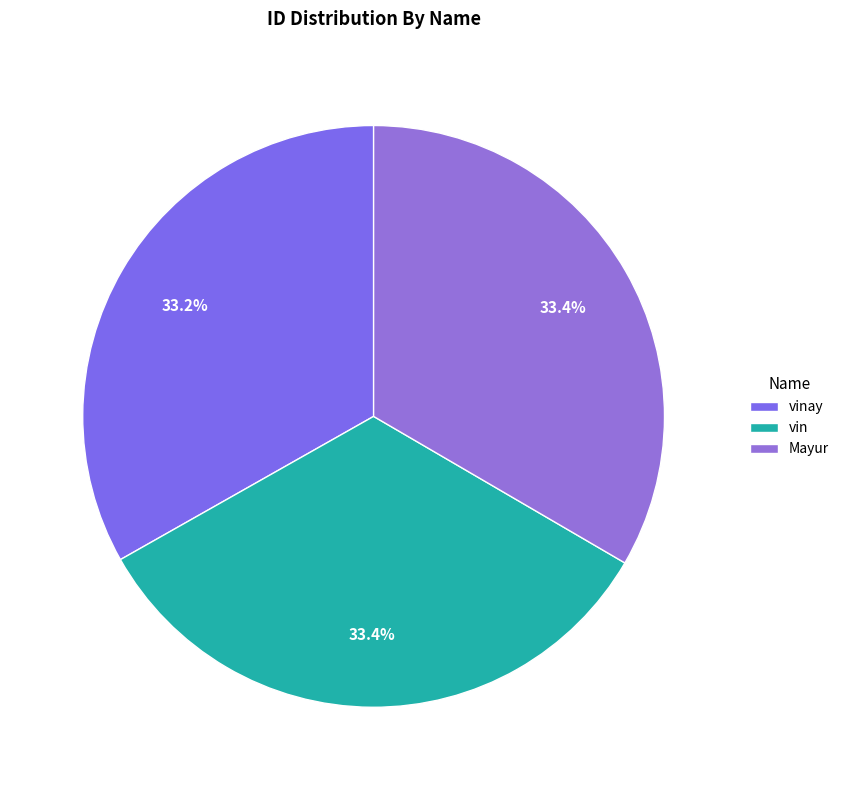

Count the number of slices in the pie.

3